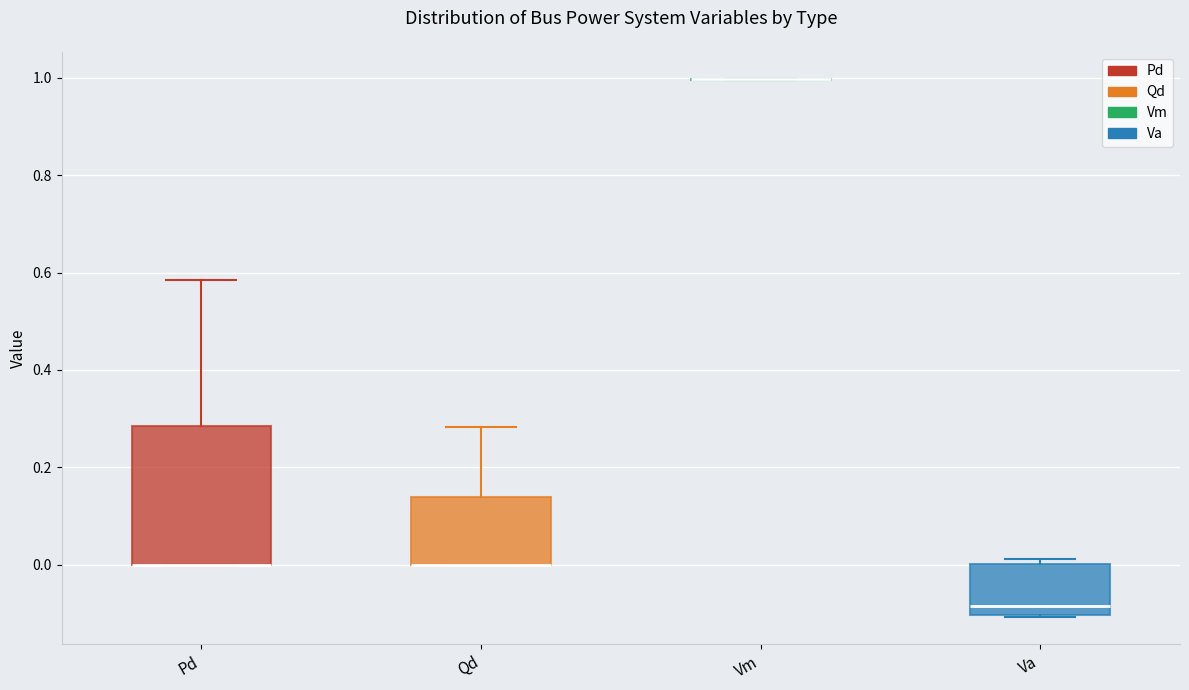

Where does the upper whisker of the box for Qd end on the y-axis? The values are not printed on the chart, so give them approximately, as read against the axis.

0.28